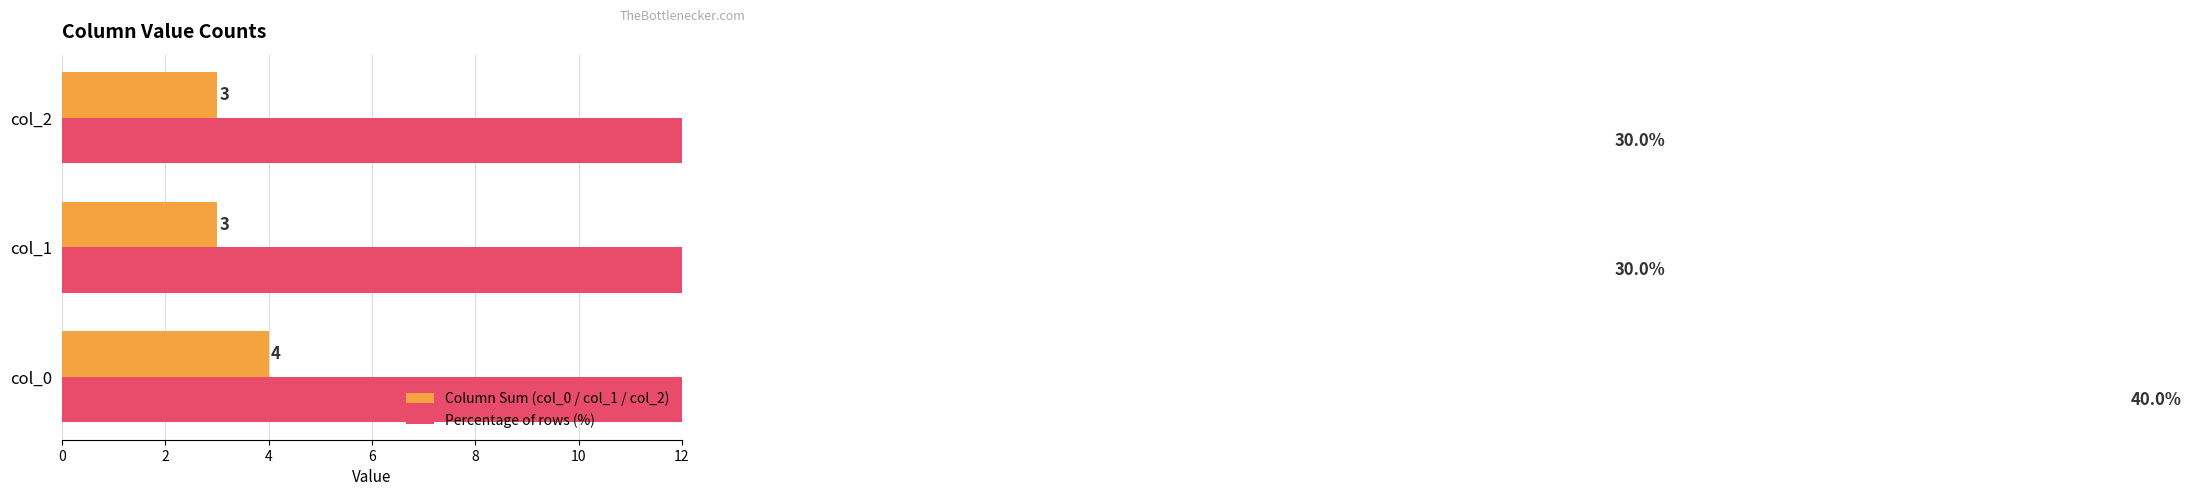

What is the value of the Percentage of rows (%) bar at the 1st from the left?

40